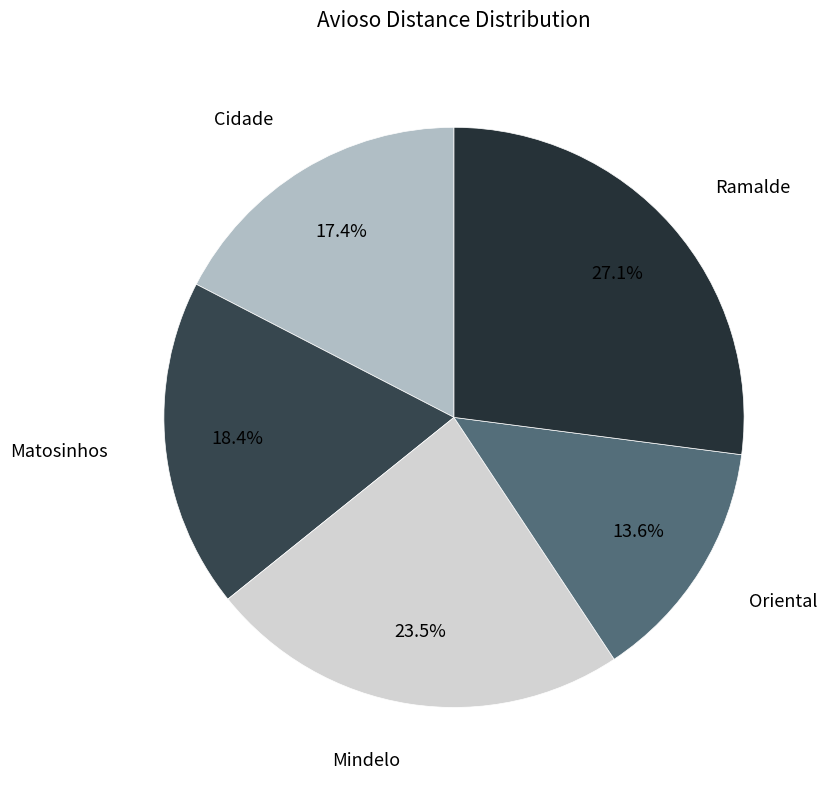

The Oriental slice represents 4% of the pie. True or false?

False